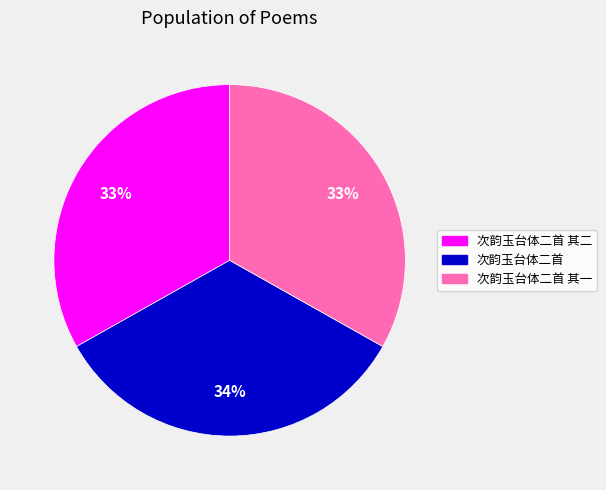

Does any single category account for the majority?

No